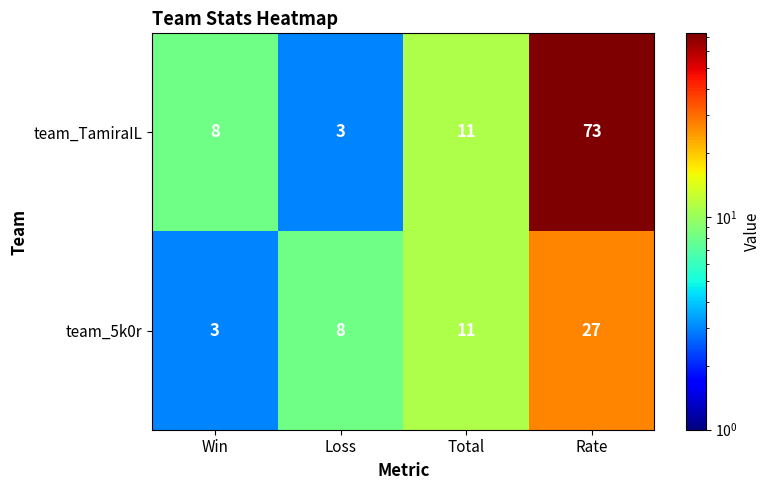

List the series in order of their peak value, lowest first.

team_5k0r, team_TamiraIL